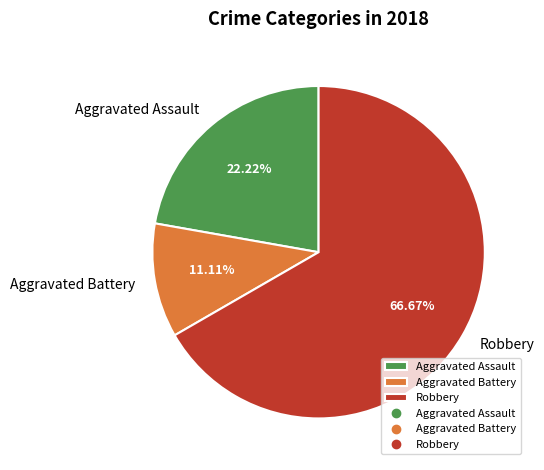

Rank the categories by value from lowest to highest.

Aggravated Battery, Aggravated Assault, Robbery